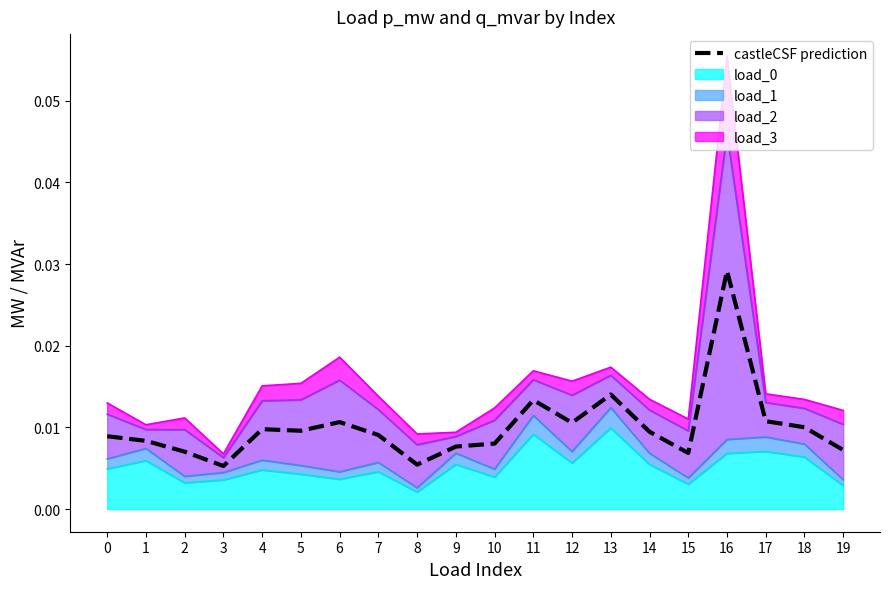

In load_1_line, how many points are higher than both neighbors (excluding endpoints)?

7